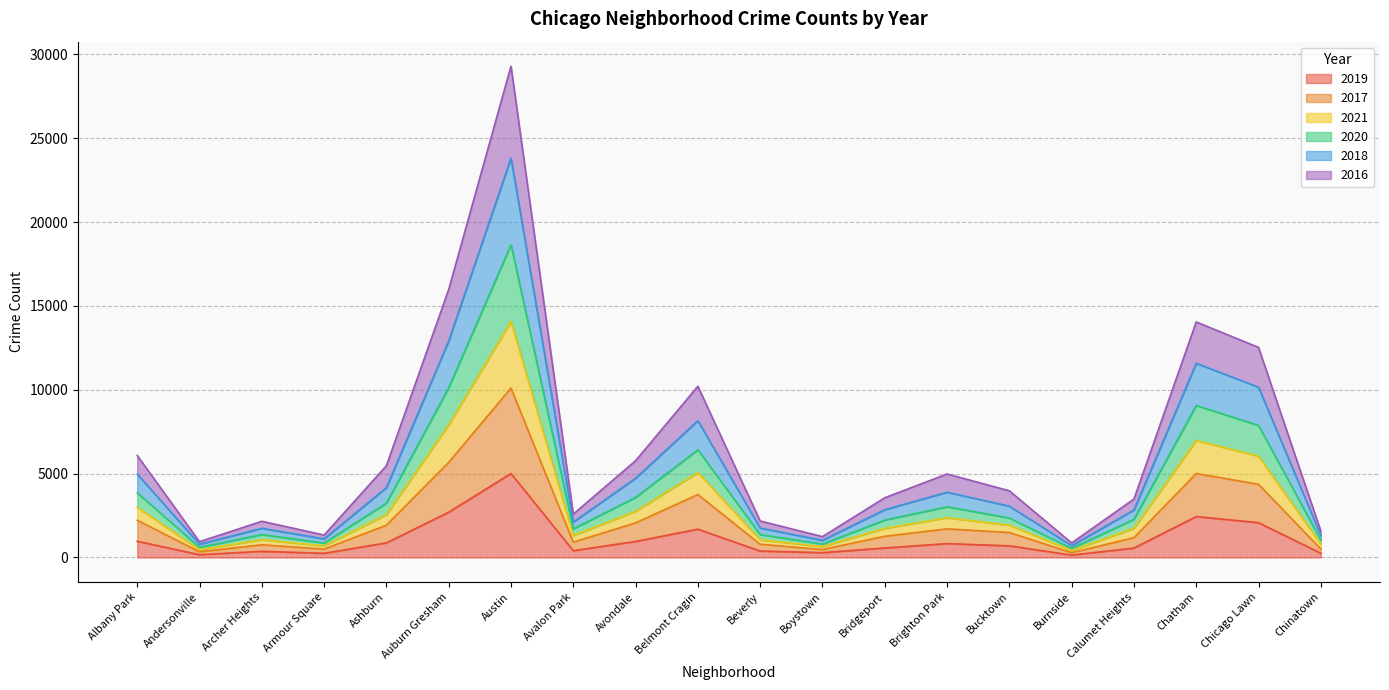

At which category does the chart reach its minimum across all series?

Burnside